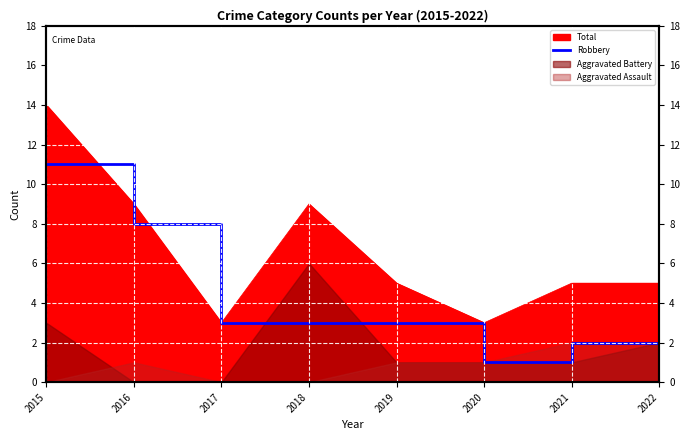

The chart shows a value of 2 at 2020. True or false?

False